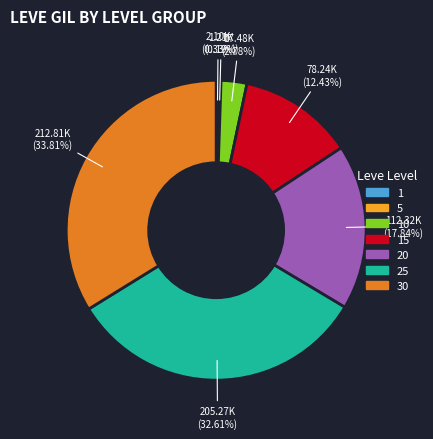

Is there any slice that represents more than half of the pie?

No